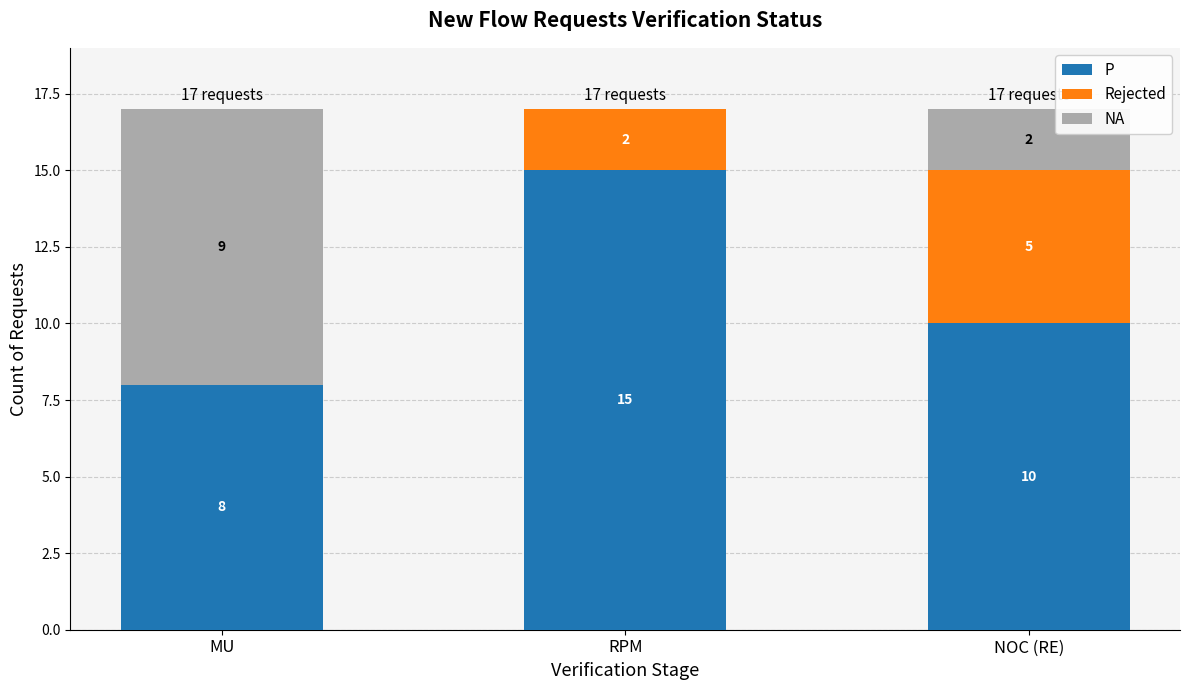

What is the total value across all series at MU?

17